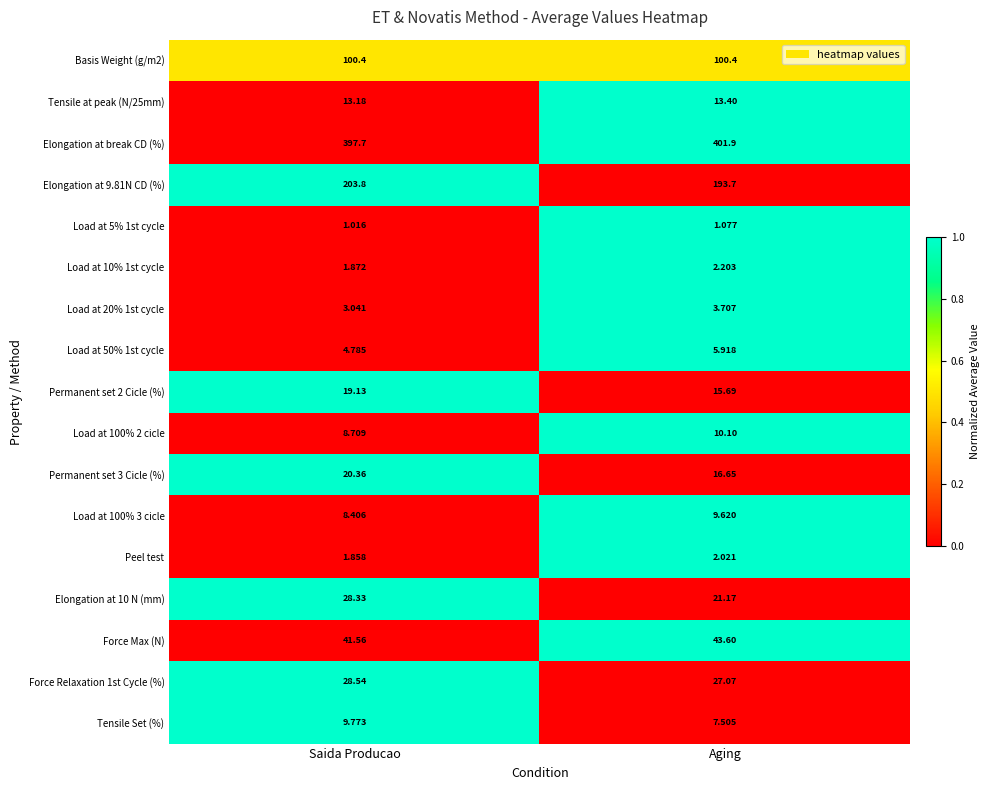

Where is Load at 100% 2 cicle nearest to the value 9?

Saida Producao